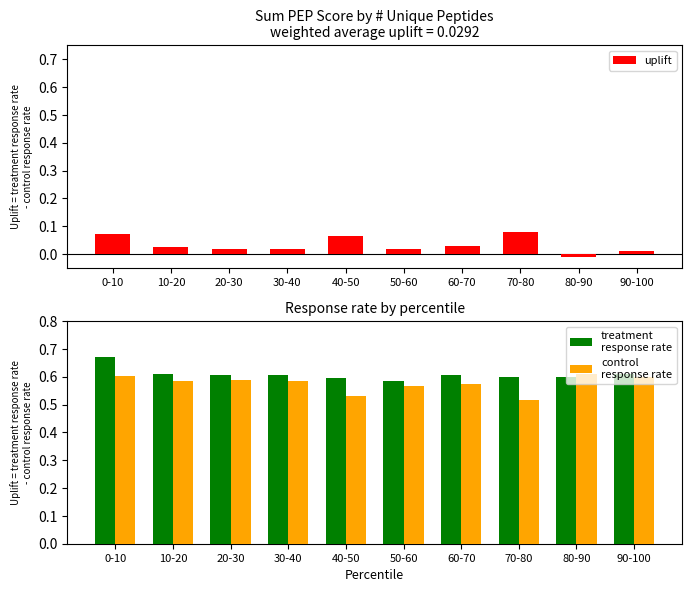

What is the difference between the maximum and minimum values in the treatment
response rate series?

0.1